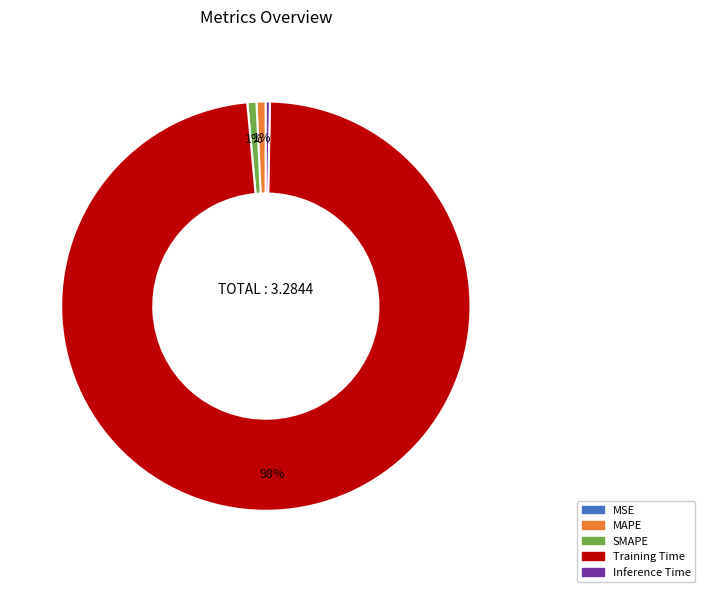

Is there a majority slice in this chart?

Yes